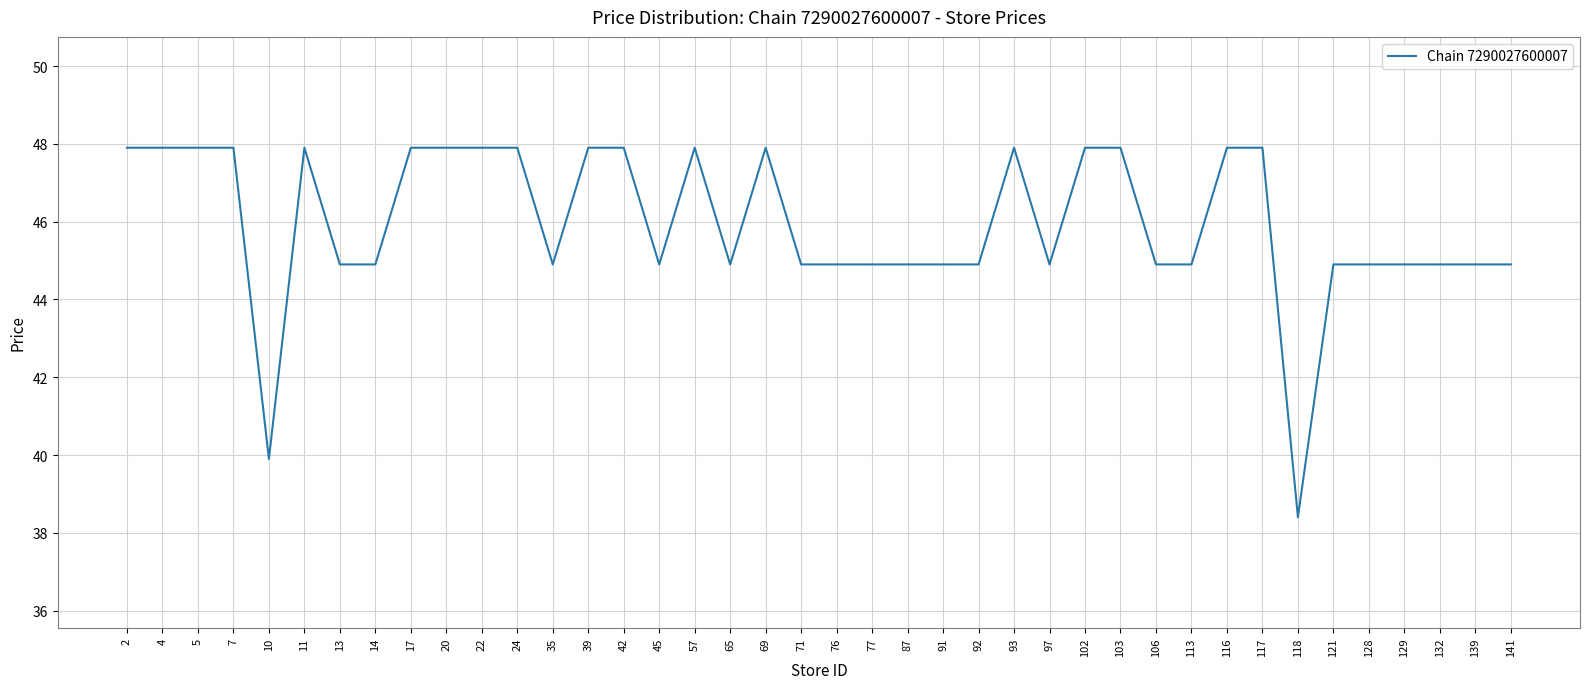

Does the chart display data point markers on the line(s)?

No